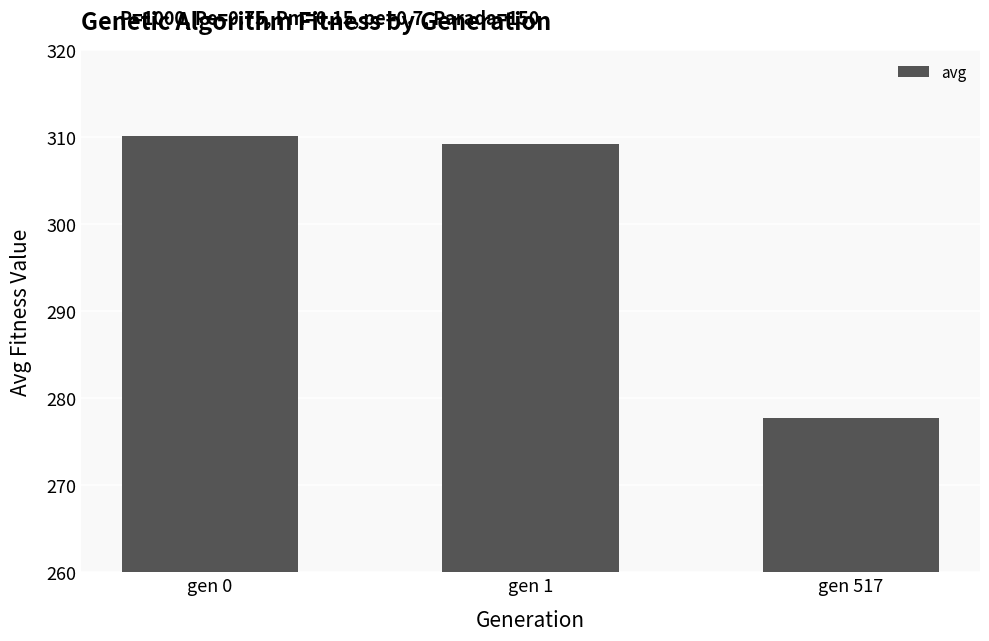

Which category has the highest value across all series?

gen 0